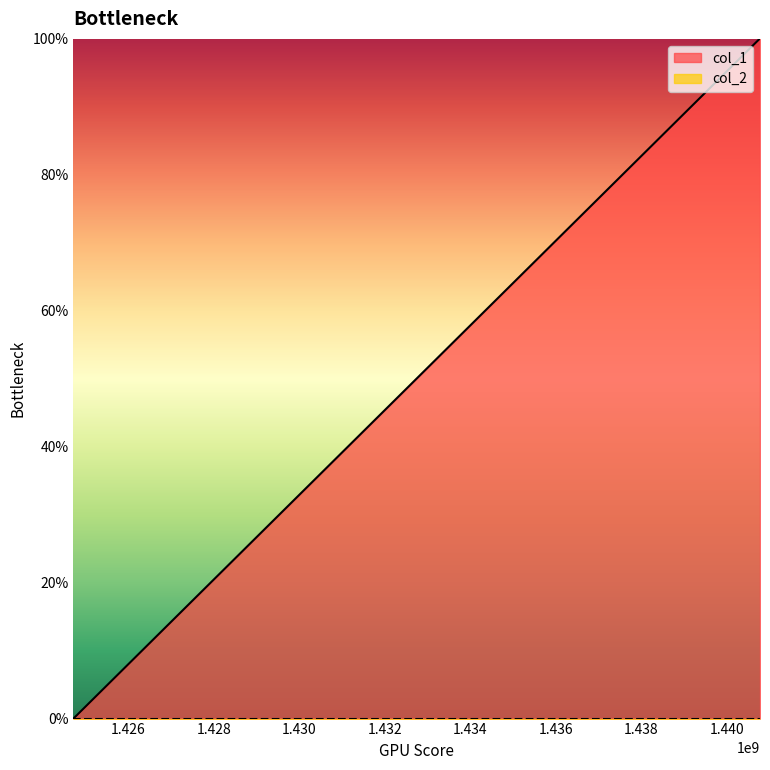

What is the maximum value shown in the chart?

1